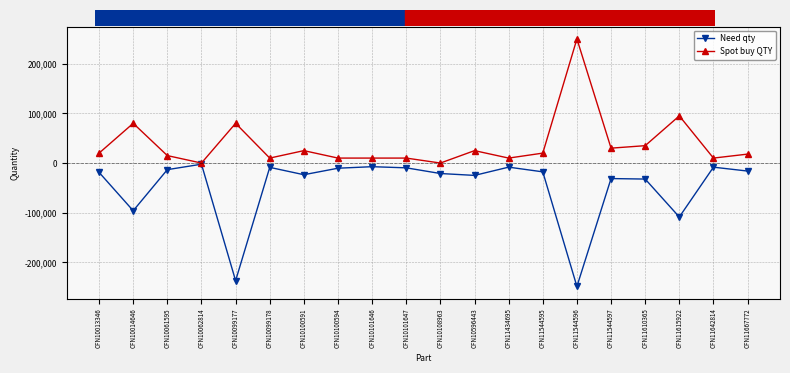

Which label corresponds to the smallest value in the chart?

CFN11544596